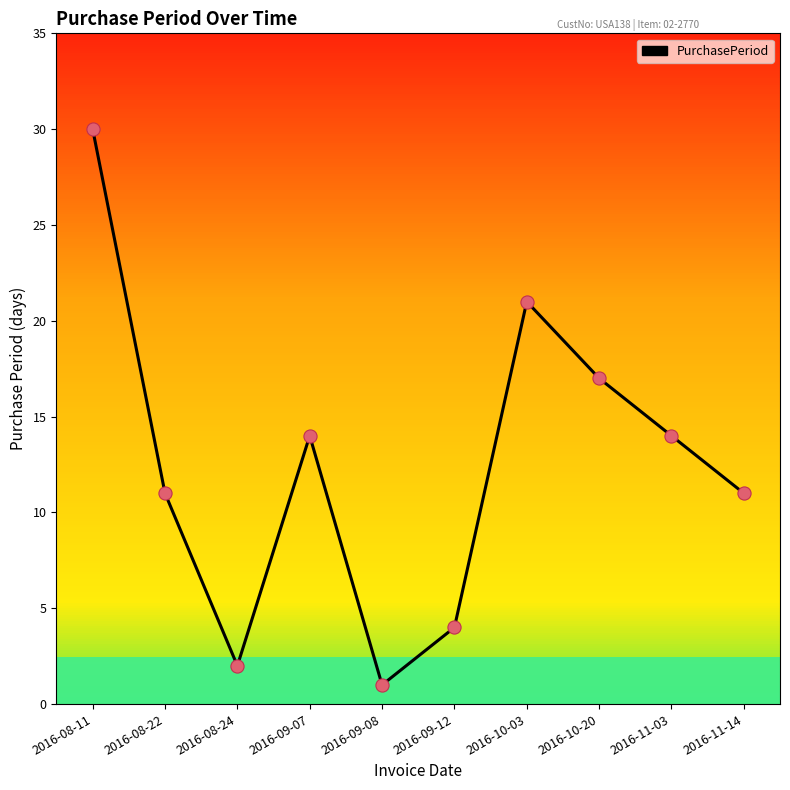

Which has a higher value, 2016-10-03 or 2016-11-14?

2016-10-03